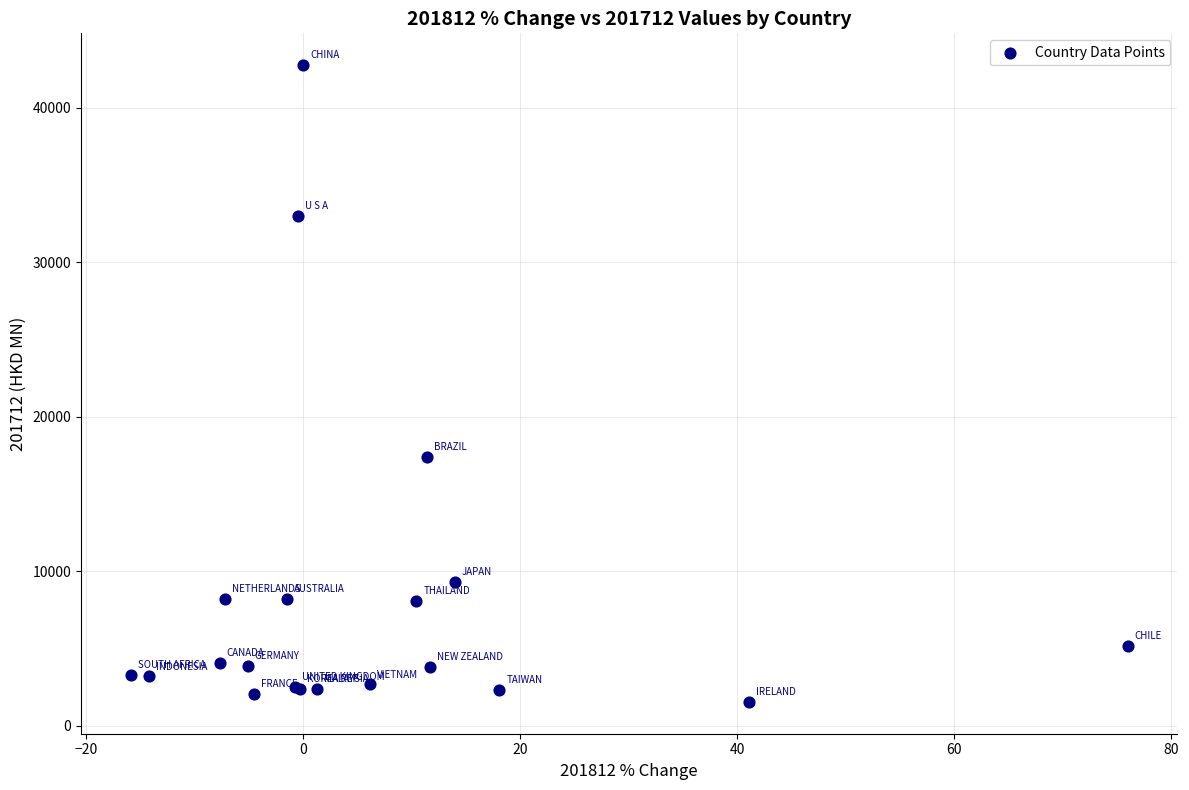

What Y value in the scatter plot is closest to 22154?

17414.0